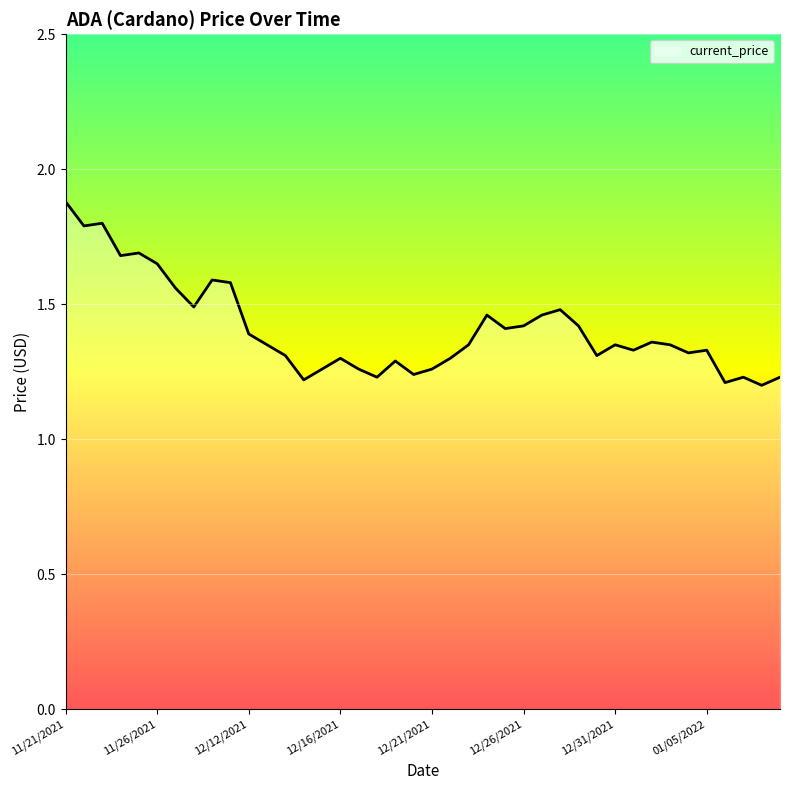

What is the difference between the maximum and minimum values?

0.7